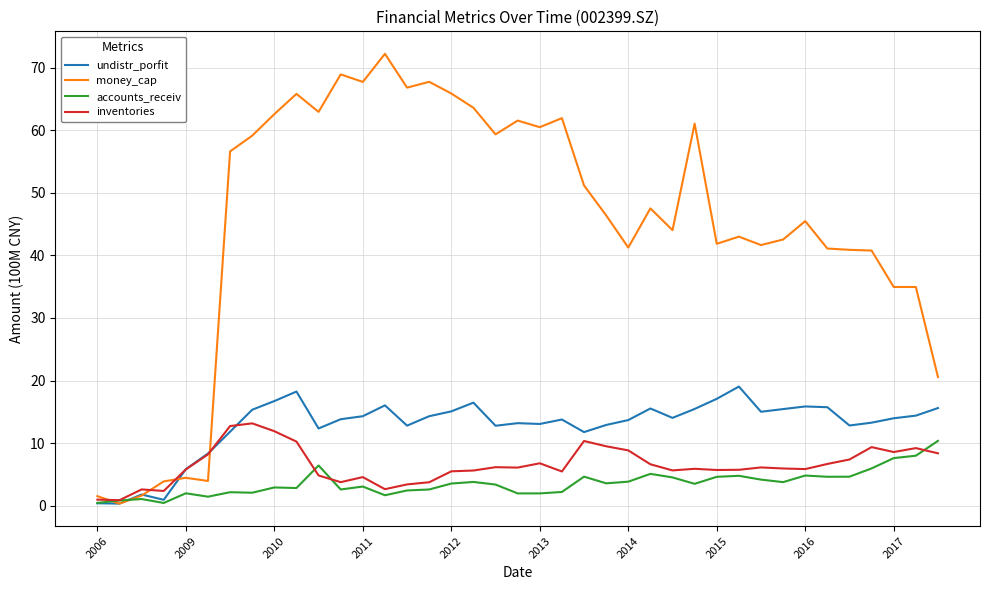

What is the maximum value for inventories?

13.2